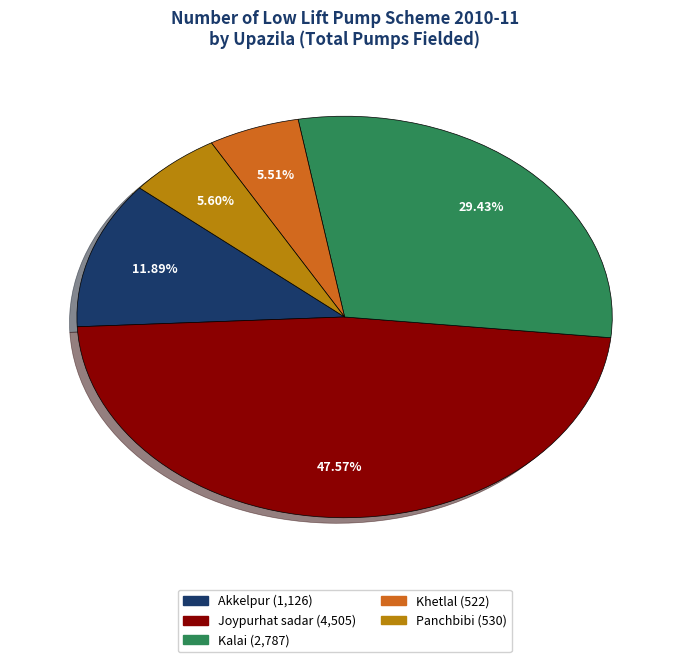

Is there a majority slice in this chart?

No